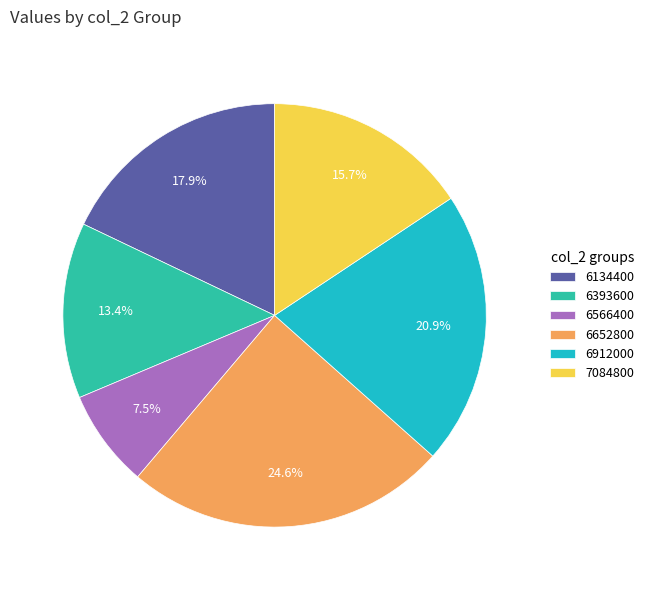

Approximately how many times larger is the value at 6912000 compared to 6134400?

1.2